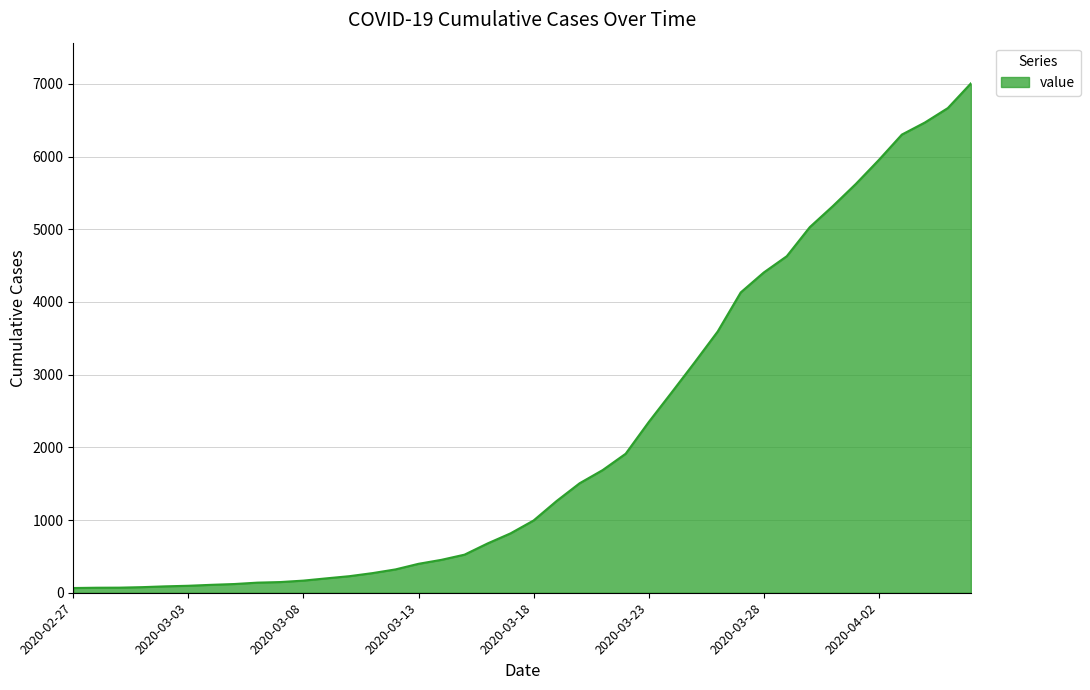

What is the difference between the maximum and minimum values?

6941